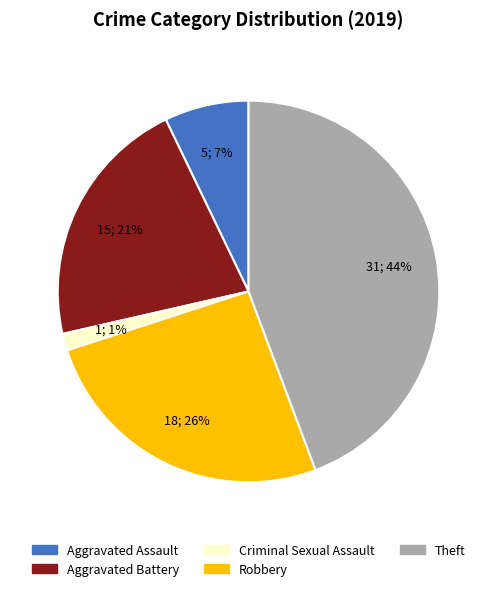

How many slices are in this pie chart?

5